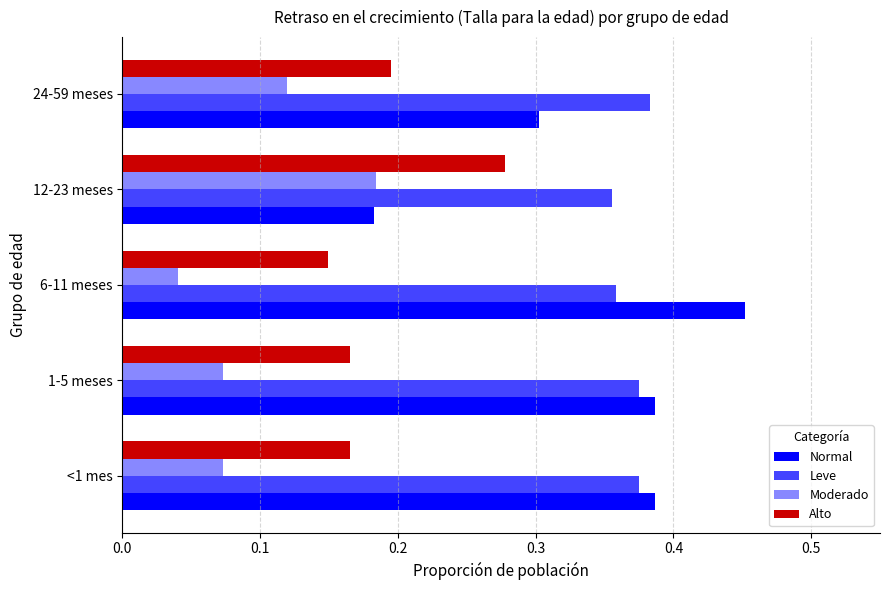

Which label corresponds to the largest value in the chart?

6-11 meses